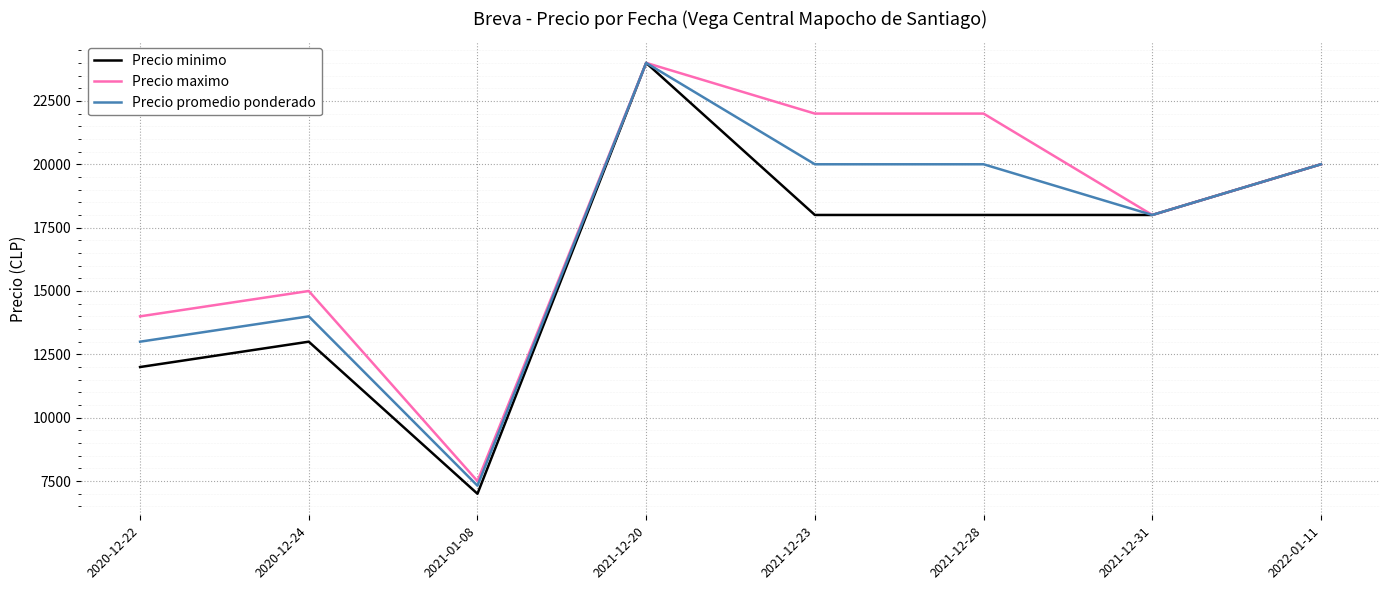

At which category is the sum across all series the highest?

2021-12-20